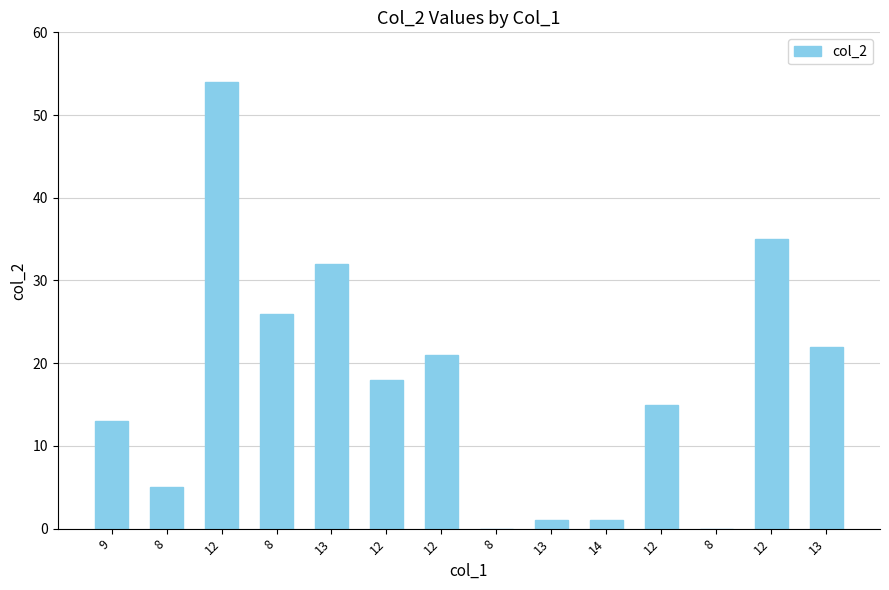

How many categories are shown in the chart?

14